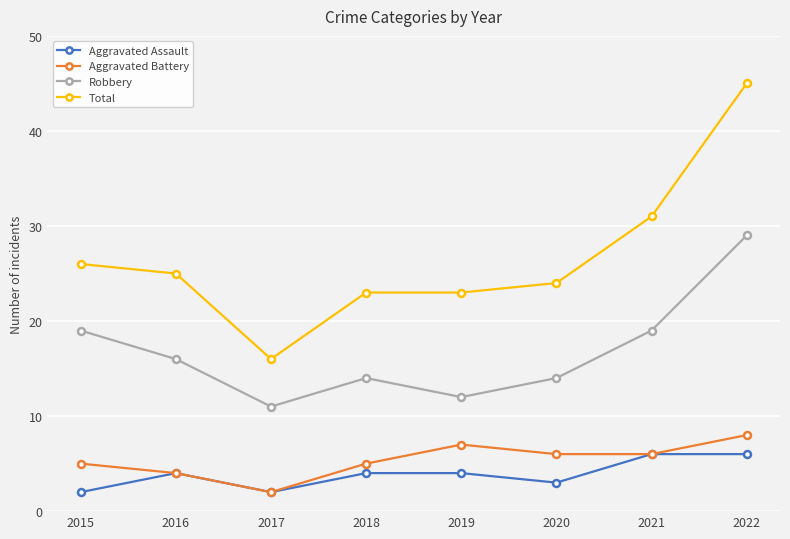

What are all the series names shown in the legend?

Aggravated Assault, Aggravated Battery, Robbery, Total